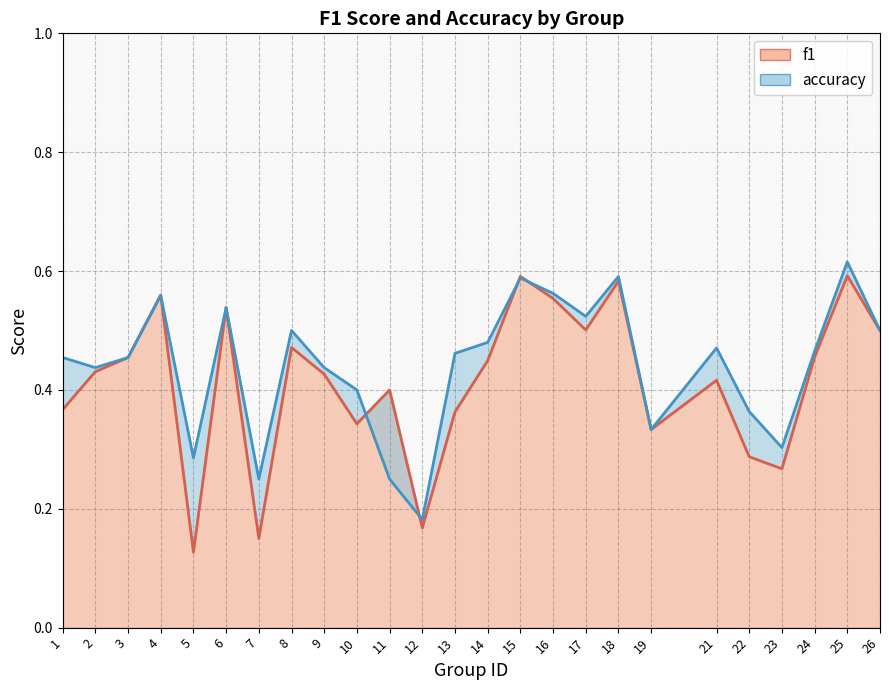

How many series are shown in this chart?

2